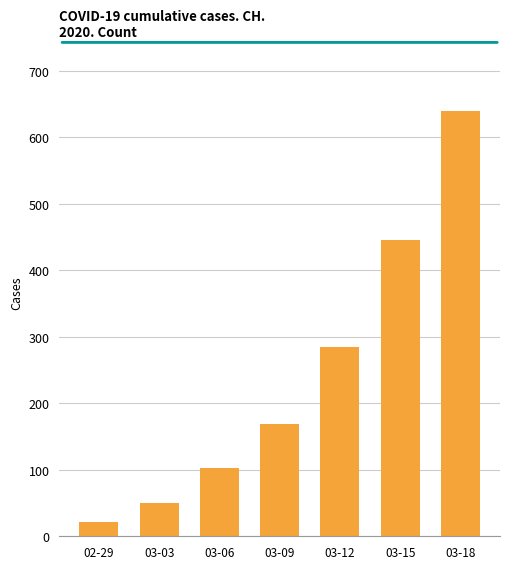

Reading left to right, what are all the values shown in this chart?

22	50	103	168	285	446	639